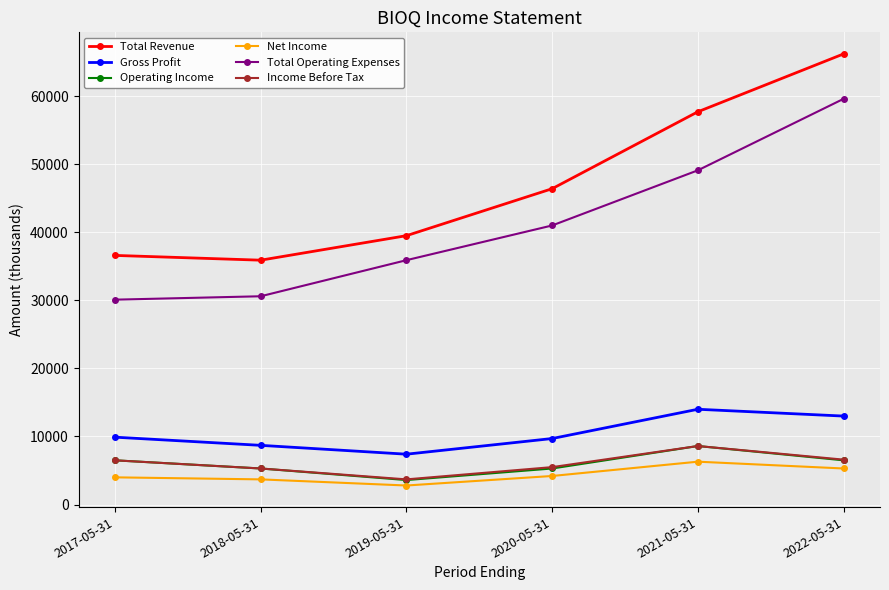

How many data points in Income Before Tax are less than 6500?

3